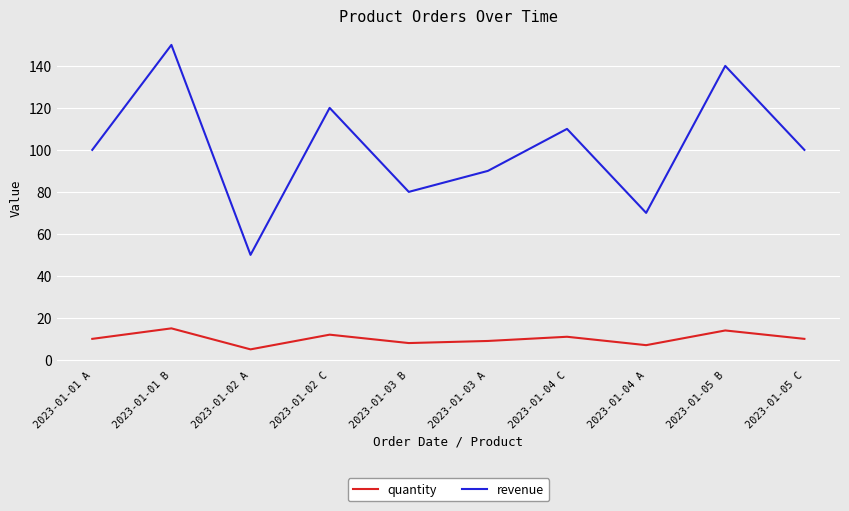

The value of revenue at 2023-01-03 B is 80. True or false?

True